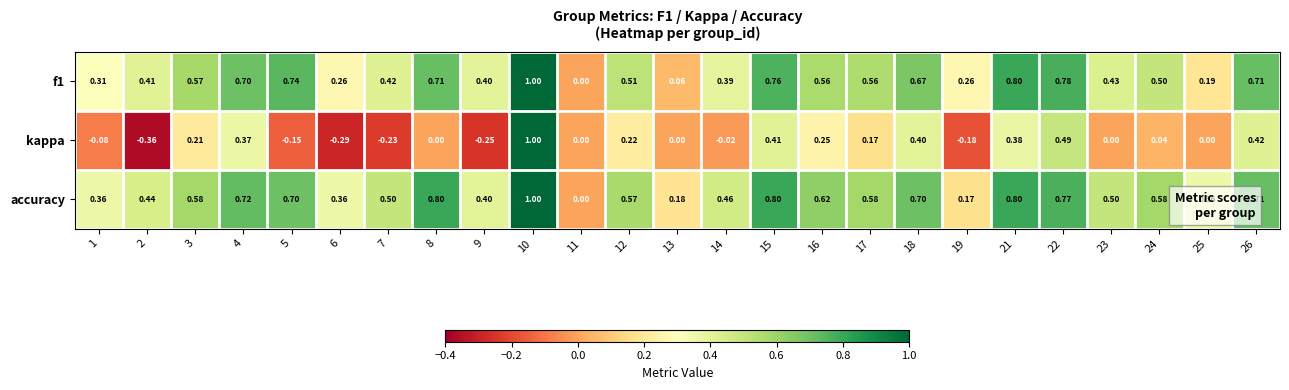

Which series has the widest spread of values?

kappa